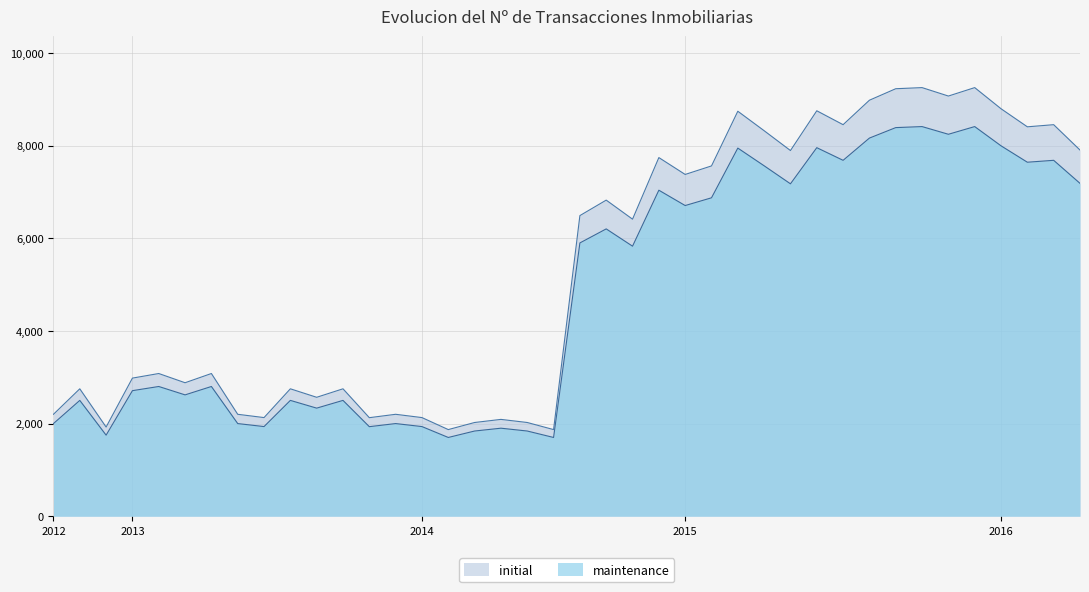

What is the difference between the highest and lowest values at 20141107?

583